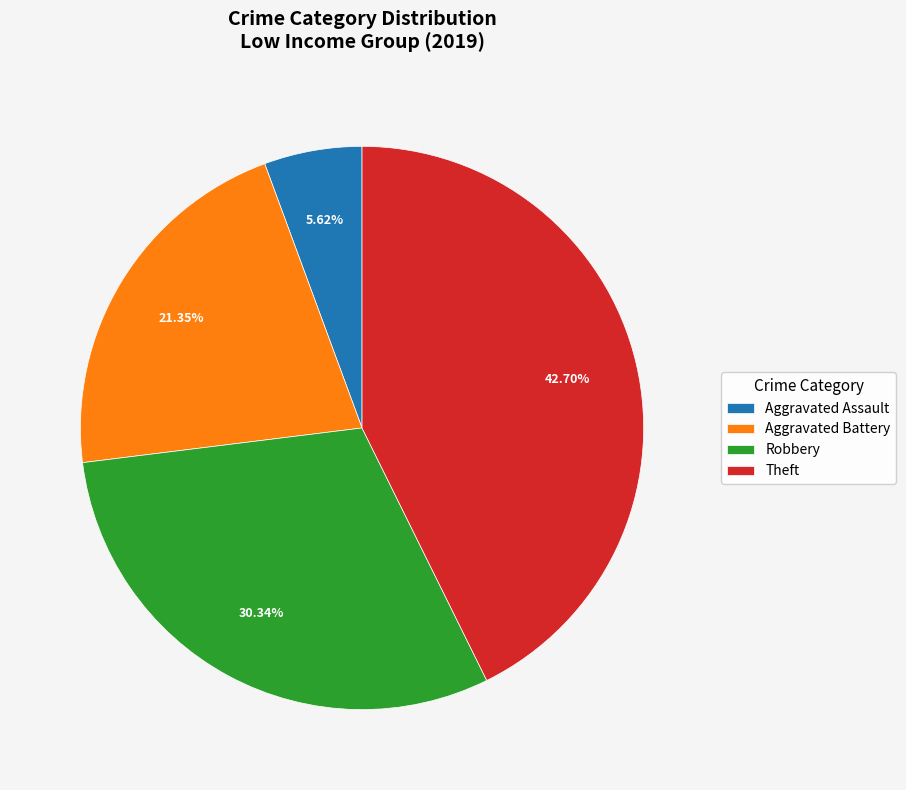

To the nearest percent, what percentage of the pie is Robbery?

30%